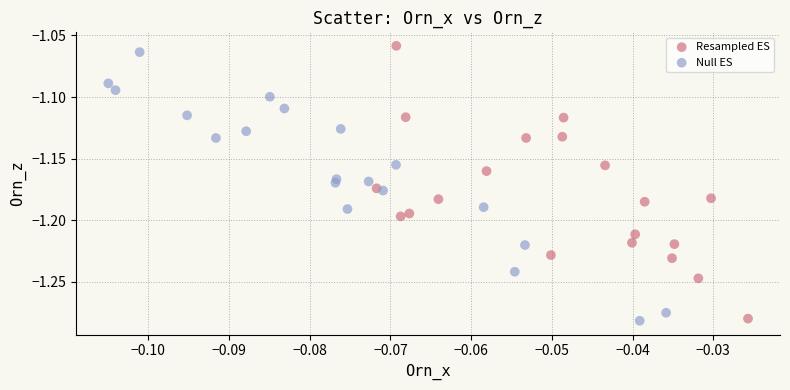

Which series contains the highest Y value?

Resampled ES